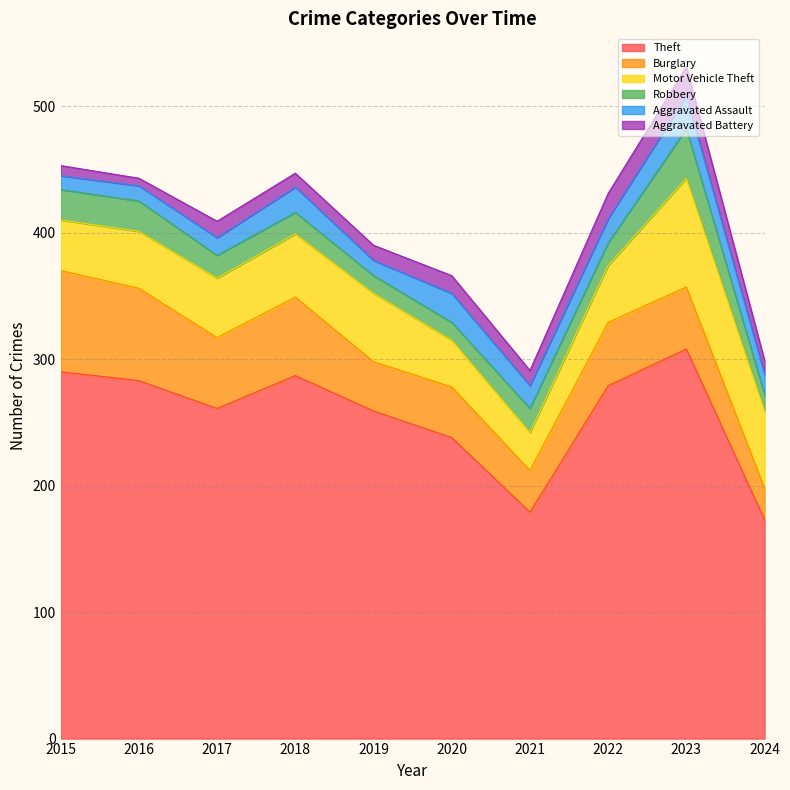

True or false: Aggravated Assault and Burglary intersect in this chart.

False